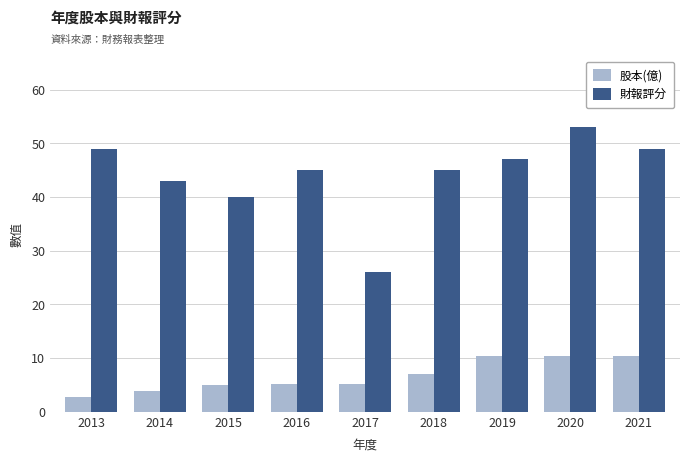

At which category is the sum across all series the highest?

2020